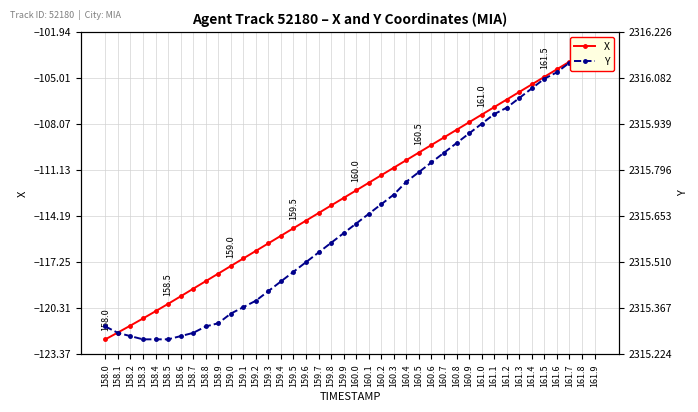

At how many categories does at least one series exceed 746?

40